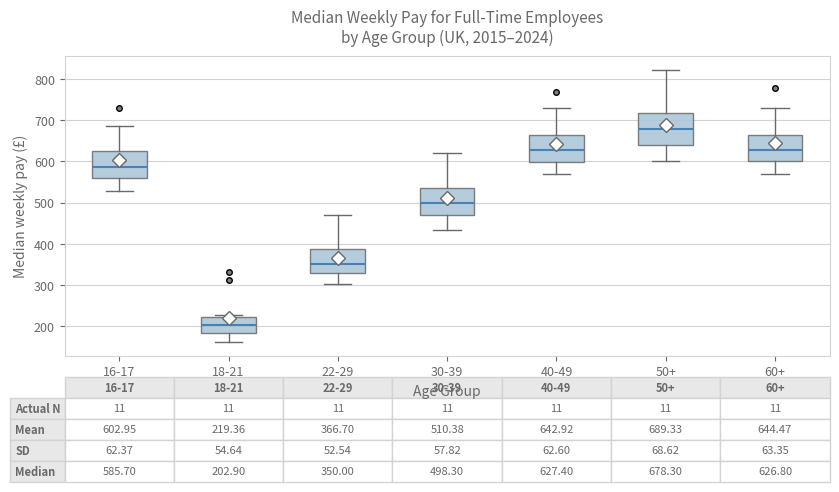

Which box is the tallest, from its lower edge to its upper edge?

50+